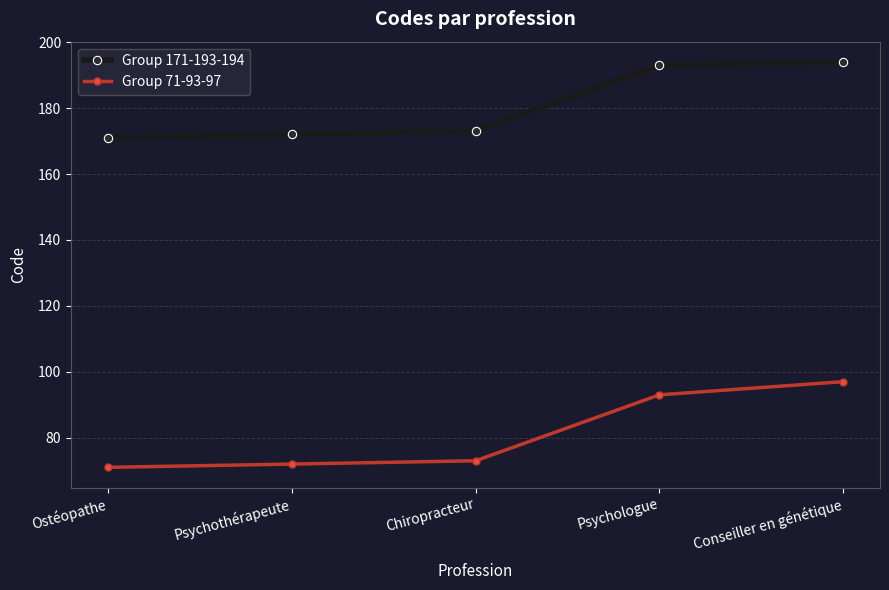

Reading left to right, list all the values displayed in this chart.

Group 171-193-194: Ostéopathe=171	Psychothérapeute=172	Chiropracteur=173	Psychologue=193	Conseiller en génétique=194
Group 71-93-97: Ostéopathe=71	Psychothérapeute=72	Chiropracteur=73	Psychologue=93	Conseiller en génétique=97